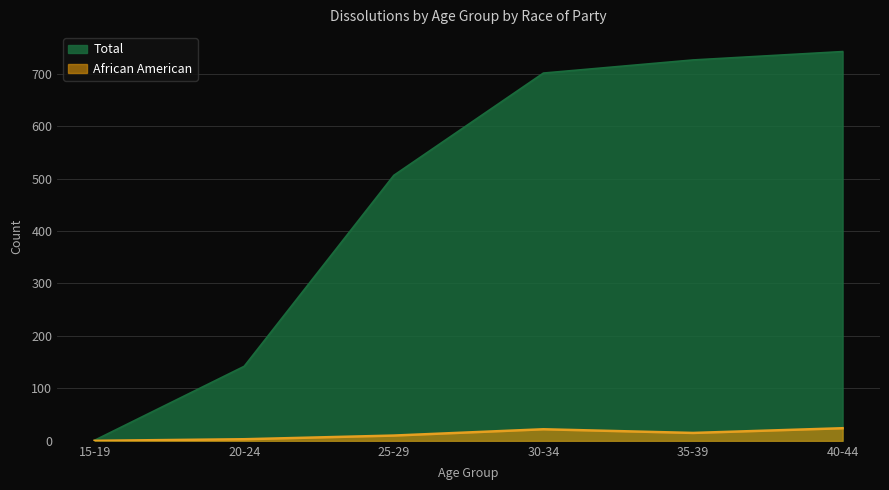

Rank the series at 20-24 from highest to lowest value.

Total, African American